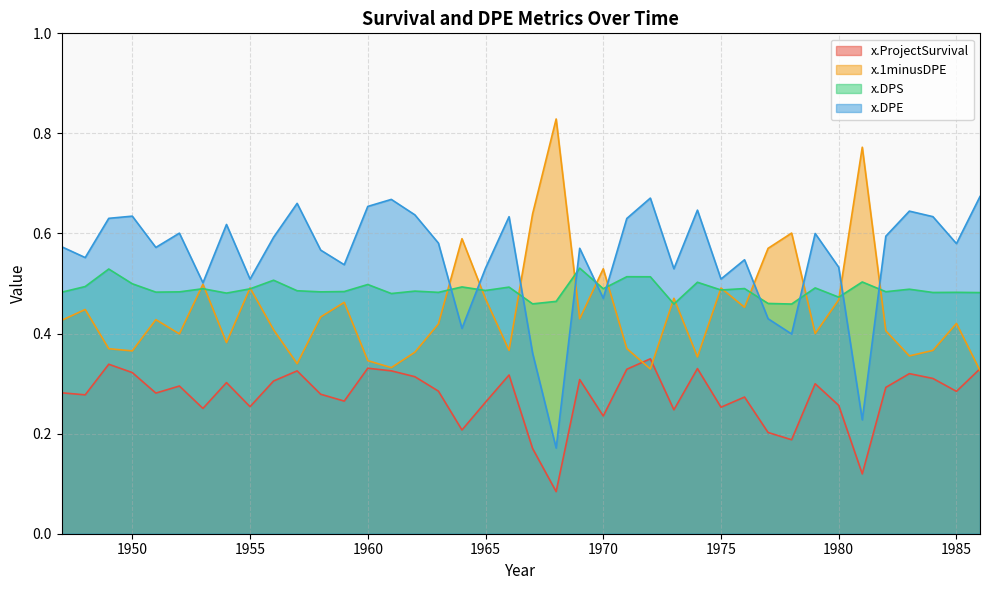

Reading left to right, list all the values displayed in this chart.

x.ProjectSurvival: 1947=0.3	1948=0.3	1949=0.3	1950=0.3	1951=0.3	1952=0.3	1953=0.3	1954=0.3	1955=0.3	1956=0.3	1957=0.3	1958=0.3	1959=0.3	1960=0.3	1961=0.3	1962=0.3	1963=0.3	1964=0.2	1965=0.3	1966=0.3	1967=0.2	1968=0.1	1969=0.3	1970=0.2	1971=0.3	1972=0.3	1973=0.2	1974=0.3	1975=0.3	1976=0.3	1977=0.2	1978=0.2	1979=0.3	1980=0.3	1981=0.1	1982=0.3	1983=0.3	1984=0.3	1985=0.3	1986=0.3
x.1minusDPE: 1947=0.4	1948=0.4	1949=0.4	1950=0.4	1951=0.4	1952=0.4	1953=0.5	1954=0.4	1955=0.5	1956=0.4	1957=0.3	1958=0.4	1959=0.5	1960=0.3	1961=0.3	1962=0.4	1963=0.4	1964=0.6	1965=0.5	1966=0.4	1967=0.6	1968=0.8	1969=0.4	1970=0.5	1971=0.4	1972=0.3	1973=0.5	1974=0.4	1975=0.5	1976=0.5	1977=0.6	1978=0.6	1979=0.4	1980=0.5	1981=0.8	1982=0.4	1983=0.4	1984=0.4	1985=0.4	1986=0.3
x.DPS: 1947=0.5	1948=0.5	1949=0.5	1950=0.5	1951=0.5	1952=0.5	1953=0.5	1954=0.5	1955=0.5	1956=0.5	1957=0.5	1958=0.5	1959=0.5	1960=0.5	1961=0.5	1962=0.5	1963=0.5	1964=0.5	1965=0.5	1966=0.5	1967=0.5	1968=0.5	1969=0.5	1970=0.5	1971=0.5	1972=0.5	1973=0.5	1974=0.5	1975=0.5	1976=0.5	1977=0.5	1978=0.5	1979=0.5	1980=0.5	1981=0.5	1982=0.5	1983=0.5	1984=0.5	1985=0.5	1986=0.5
x.DPE: 1947=0.6	1948=0.6	1949=0.6	1950=0.6	1951=0.6	1952=0.6	1953=0.5	1954=0.6	1955=0.5	1956=0.6	1957=0.7	1958=0.6	1959=0.5	1960=0.7	1961=0.7	1962=0.6	1963=0.6	1964=0.4	1965=0.5	1966=0.6	1967=0.4	1968=0.2	1969=0.6	1970=0.5	1971=0.6	1972=0.7	1973=0.5	1974=0.6	1975=0.5	1976=0.5	1977=0.4	1978=0.4	1979=0.6	1980=0.5	1981=0.2	1982=0.6	1983=0.6	1984=0.6	1985=0.6	1986=0.7